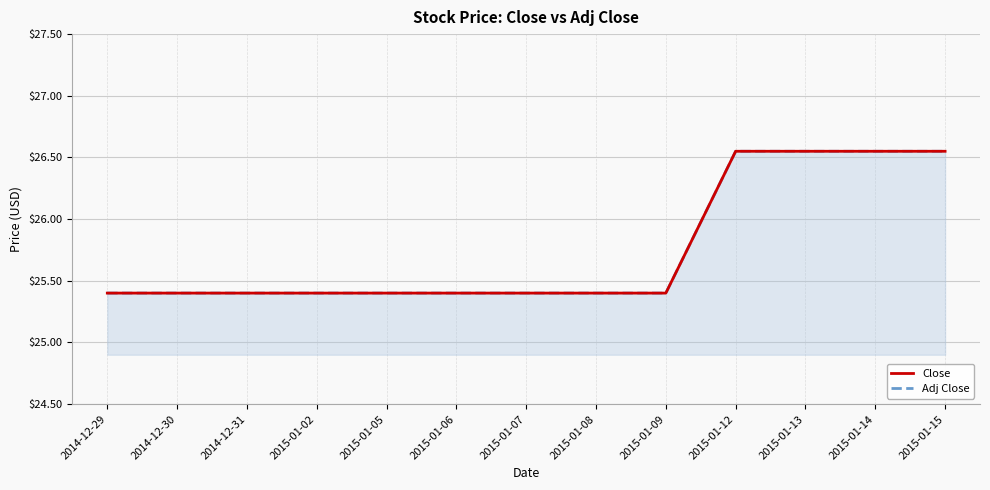

What is the sum of all Adj Close values?

334.8